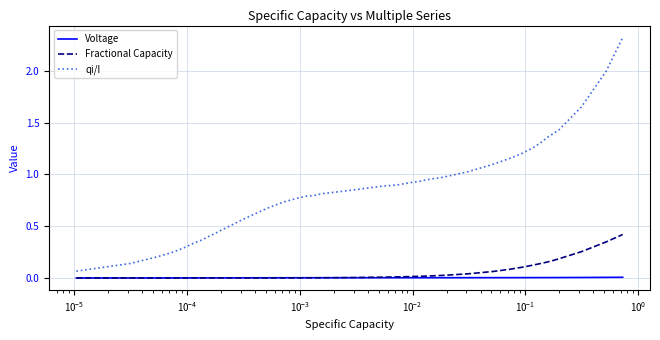

True or false: Fractional Capacity and qi/I intersect in this chart.

False